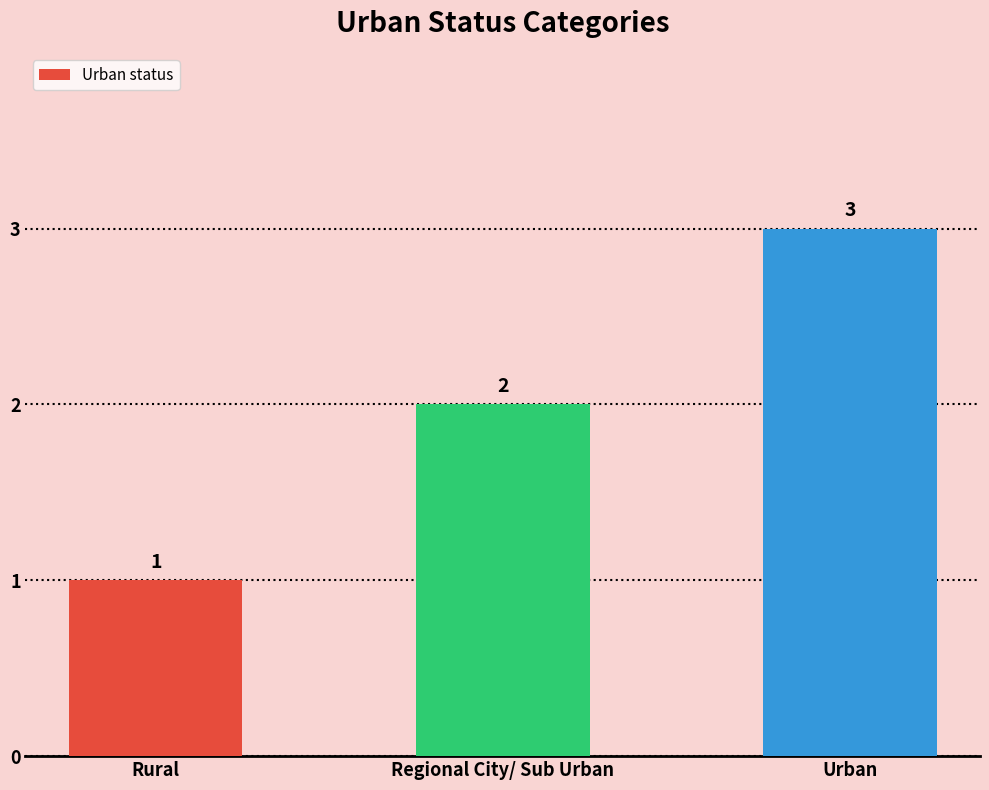

How many data points are less than 2?

1